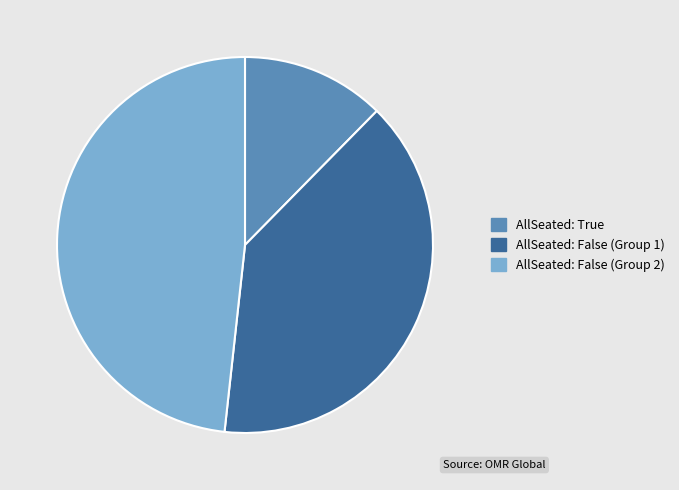

Does any single category account for the majority?

No